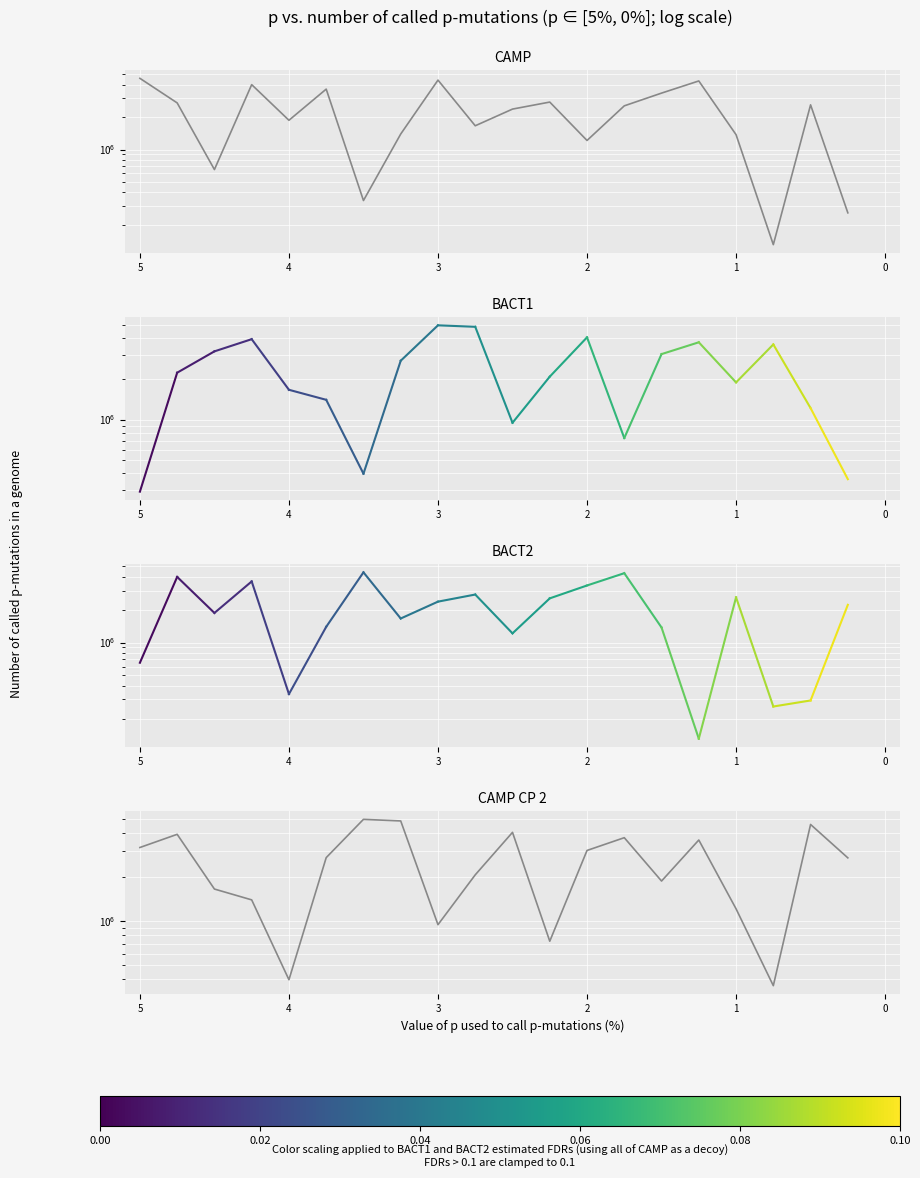

True or false: CAMP CP 2 has more than 0 points higher than both neighbors.

True